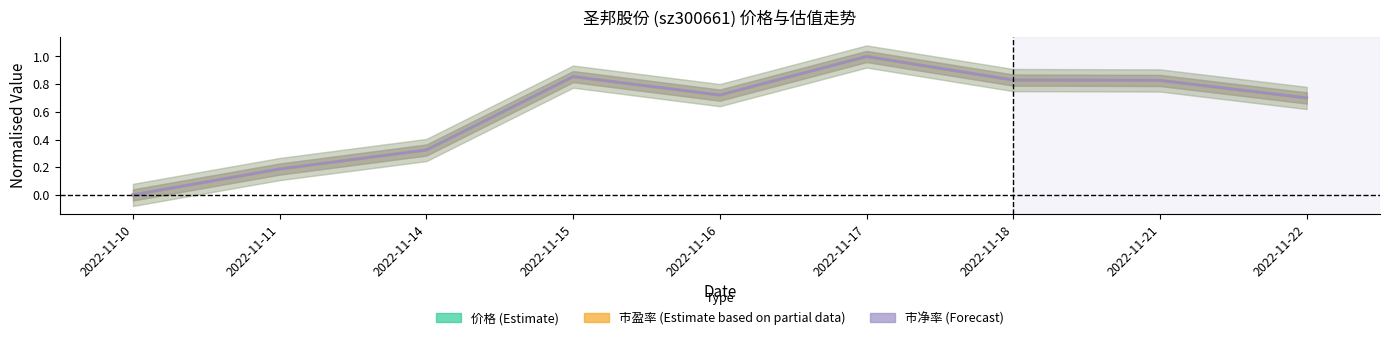

The 市盈率 (Estimate based on partial data) series shows 0.7 at 2022-11-16. True or false?

True